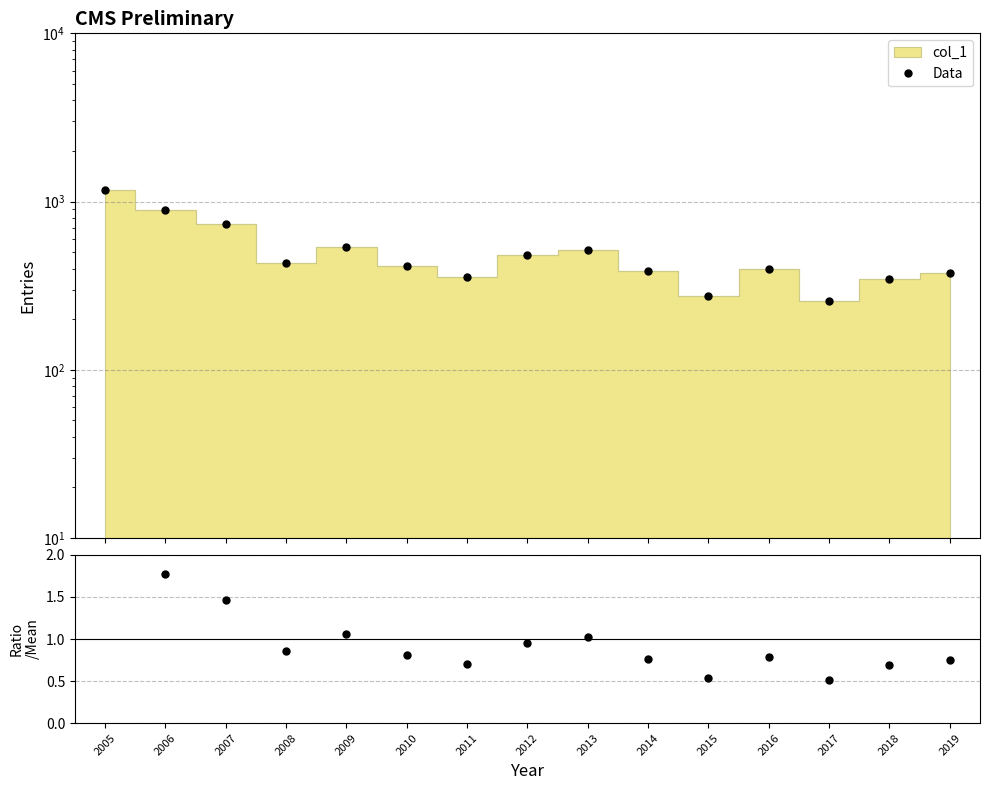

Rank the series at 2013 from highest to lowest value.

Data, col_1 / mean